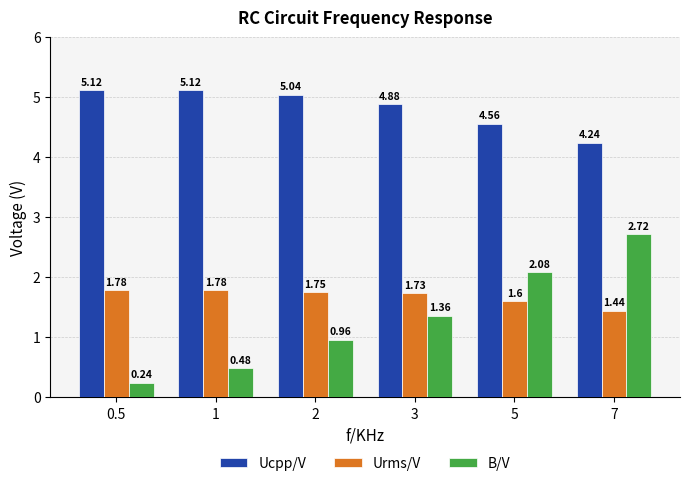

What is the difference between the highest and lowest values at 0.5?

4.9